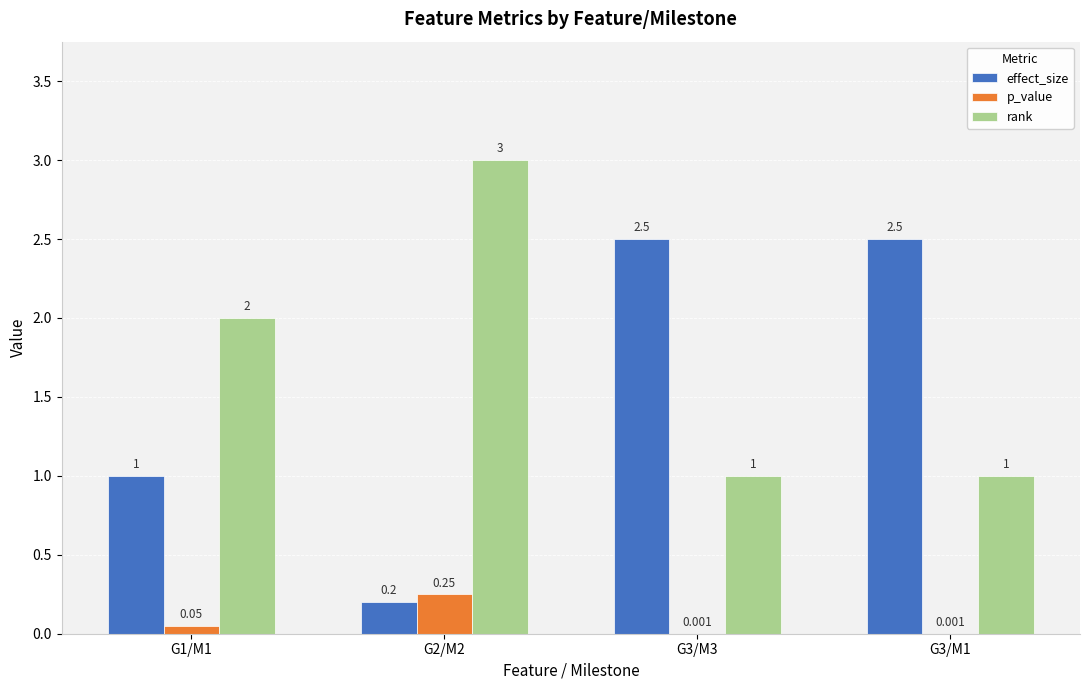

What is the average value of the effect_size series?

1.6